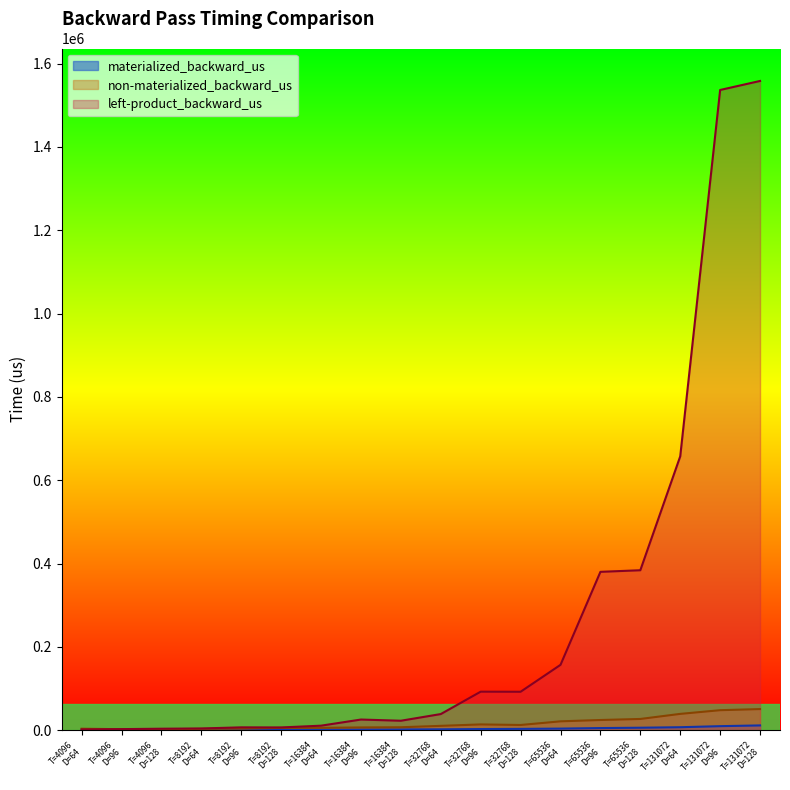

Between T=8192
D=64 and T=131072
D=96, which is larger?

T=131072
D=96